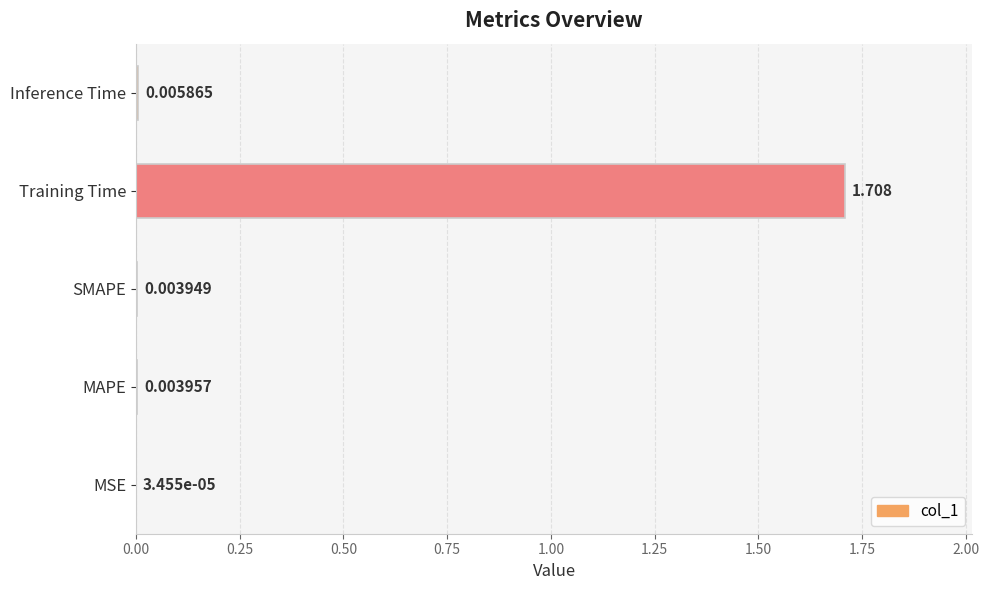

Where is the data nearest to the value 0?

MSE